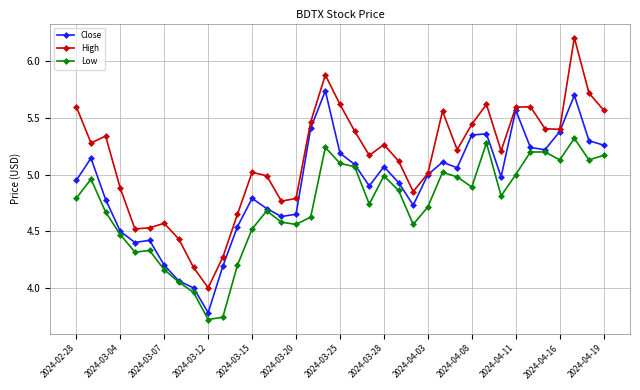

True or false: High has more than 1 points higher than both neighbors.

True